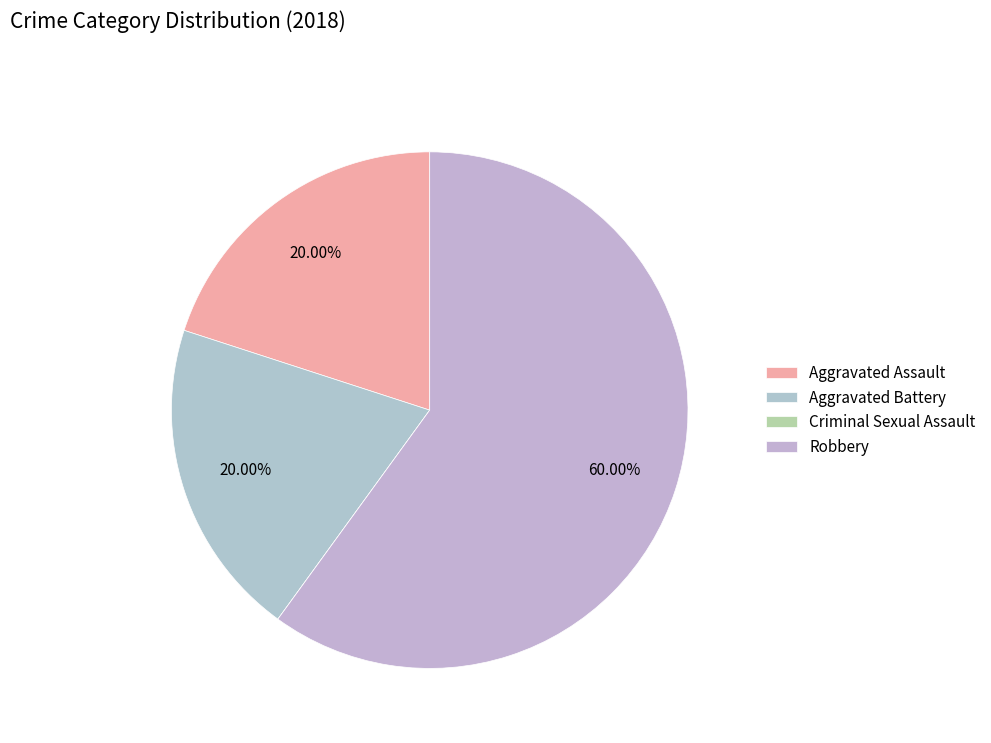

Which has a higher value, Criminal Sexual Assault or Robbery?

Robbery